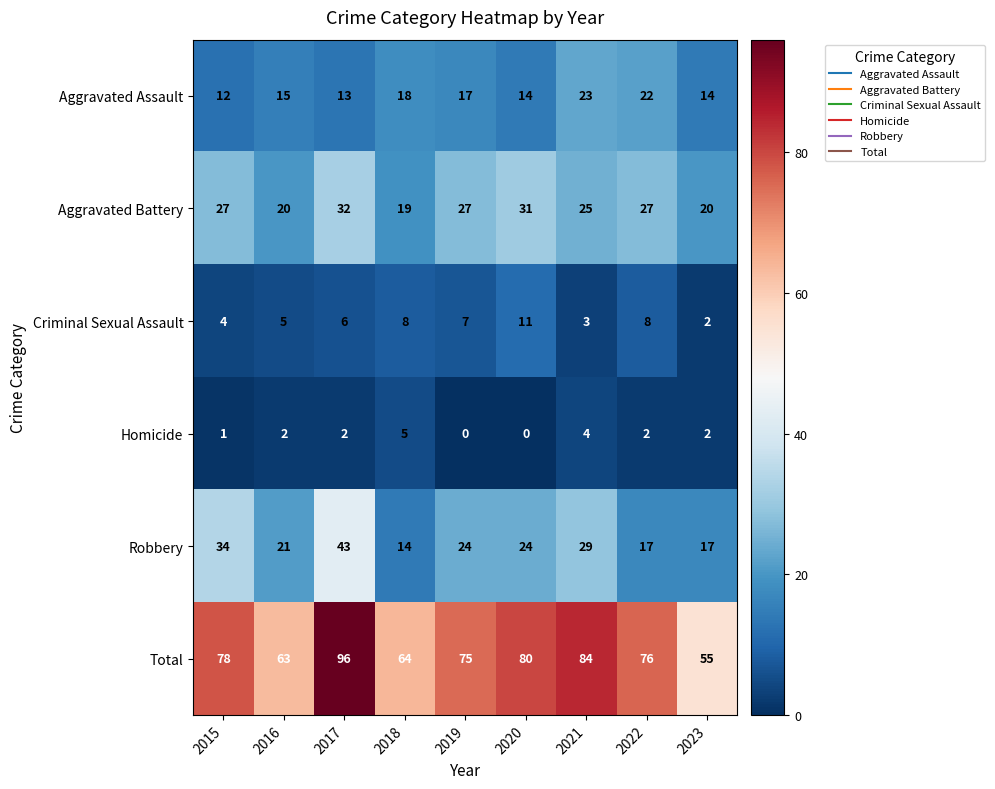

What value does the Total series have at 2022, to the nearest 5?

75